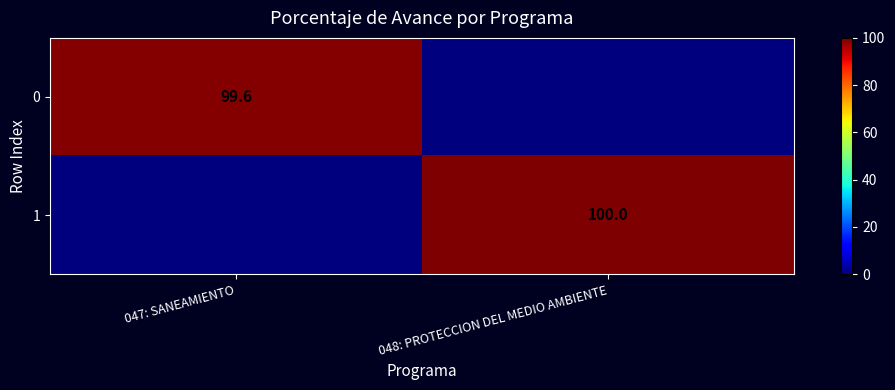

Is the value of 1 at 048: PROTECCION DEL MEDIO AMBIENTE greater than the value of 0 at 047: SANEAMIENTO?

Yes